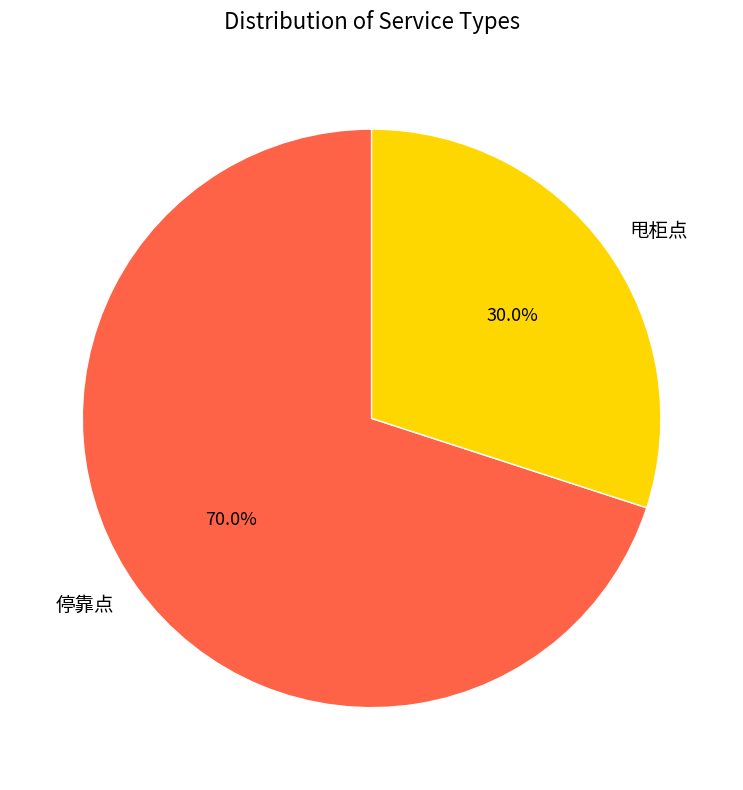

What portion of the pie excludes 甩柜点?

70.0%